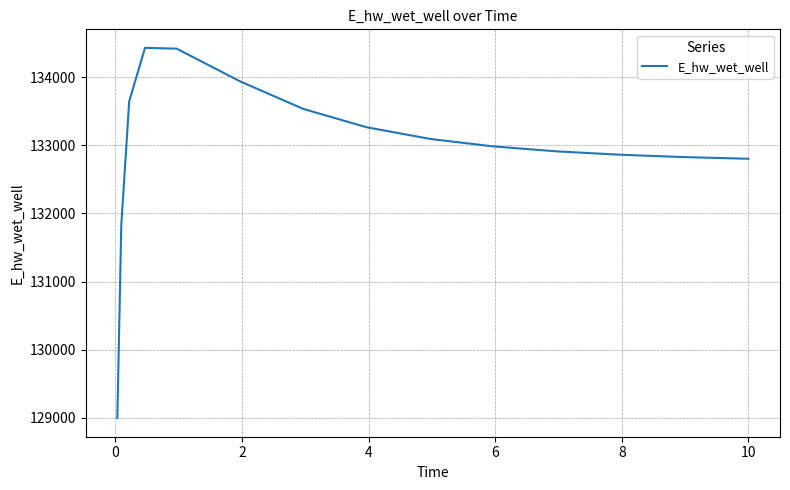

What is the difference between the maximum and minimum values?

5433.3